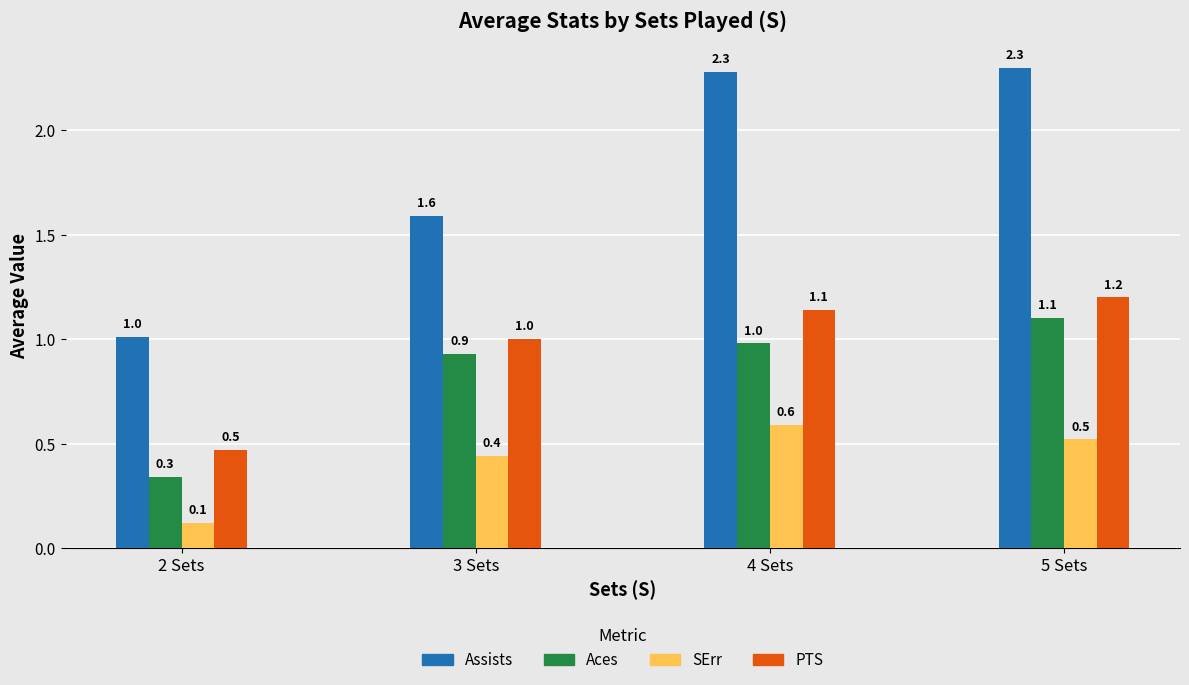

Count the number of categories in the chart.

4